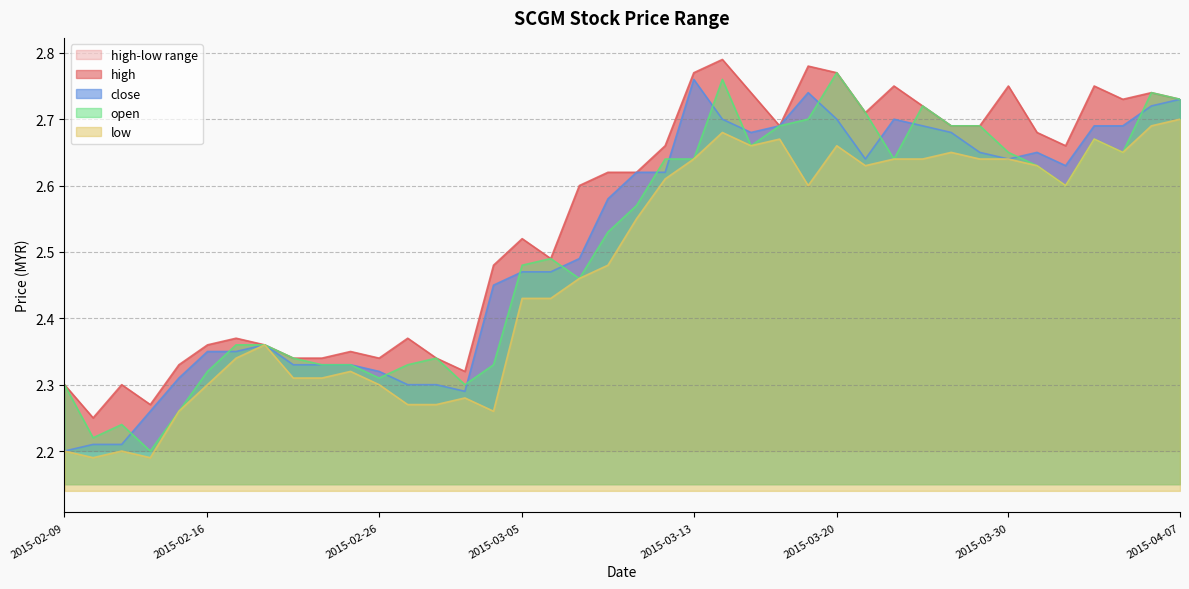

What is the difference between the maximum and minimum values in the close series?

0.6